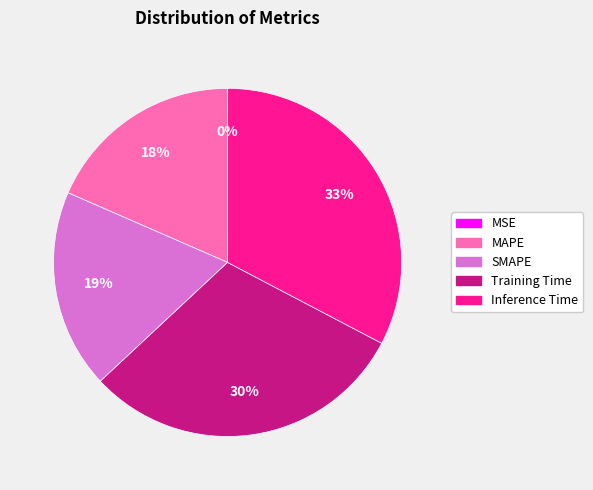

Is the sum of Training Time and MAPE greater than half?

No